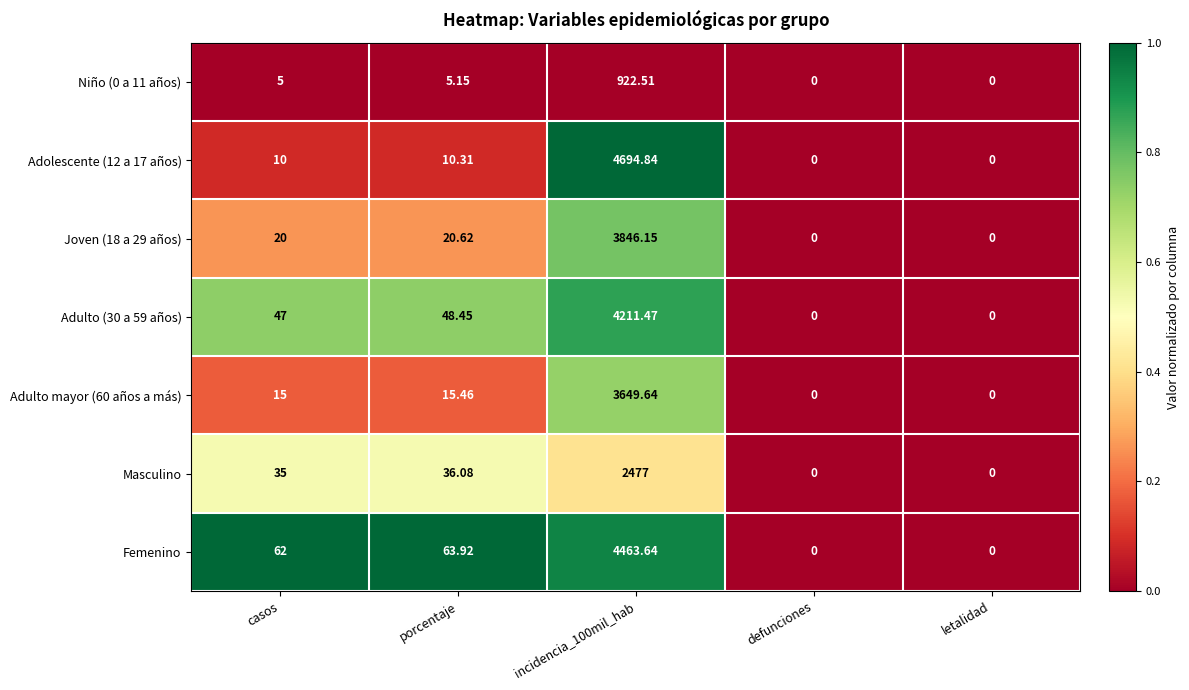

Is the value of Adolescente (12 a 17 años) at porcentaje greater than the value of Joven (18 a 29 años) at casos?

No